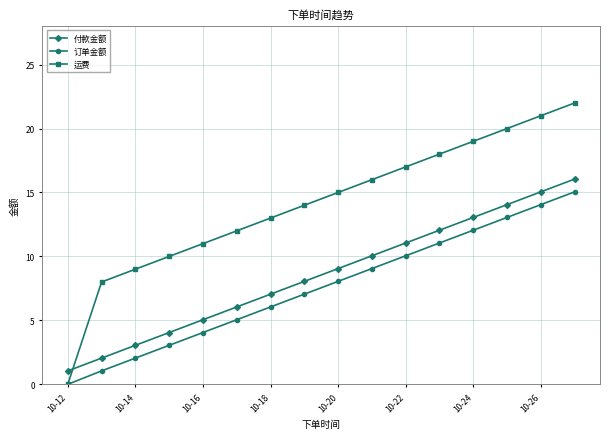

True or false: 付款金额 and 订单金额 intersect in this chart.

False